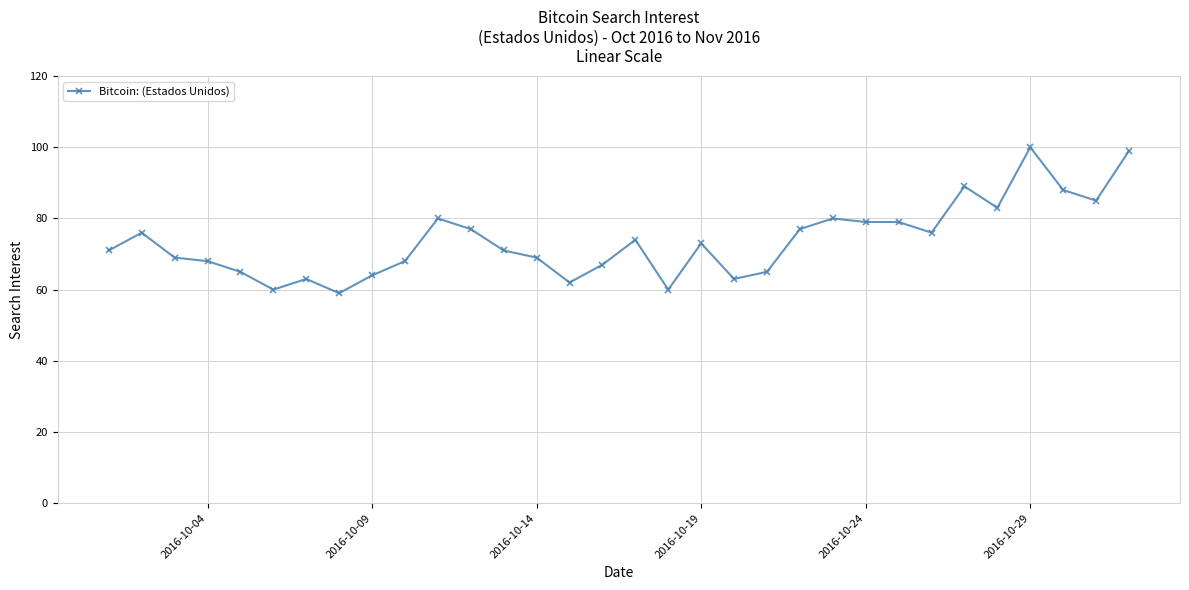

True or false: there are more than 0 points higher than both neighbors.

True